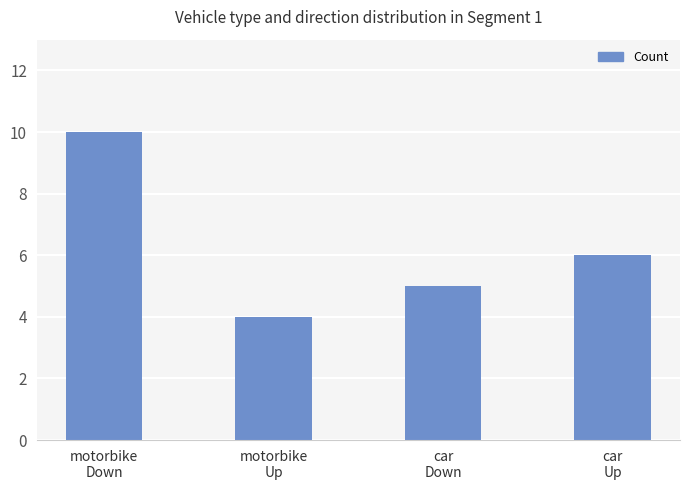

Which label corresponds to the smallest value in the chart?

motorbike
Up